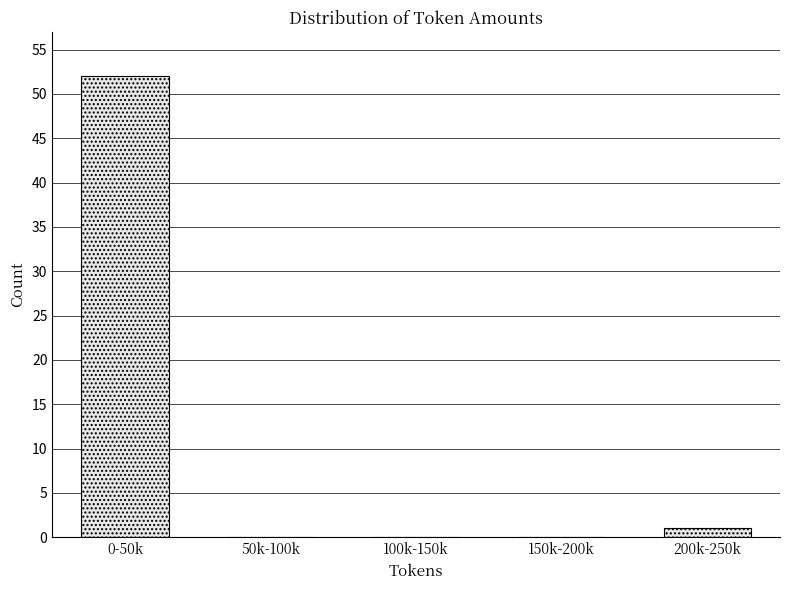

Reading right to left, list all the values displayed in this chart.

200k-250k=1	150k-200k=0	100k-150k=0	50k-100k=0	0-50k=52